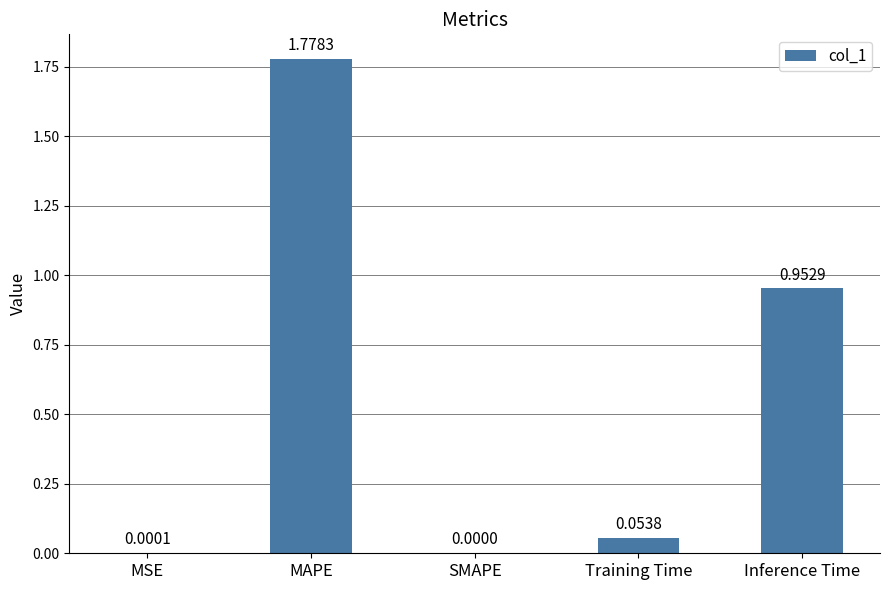

Which category has the highest value across all series?

MAPE